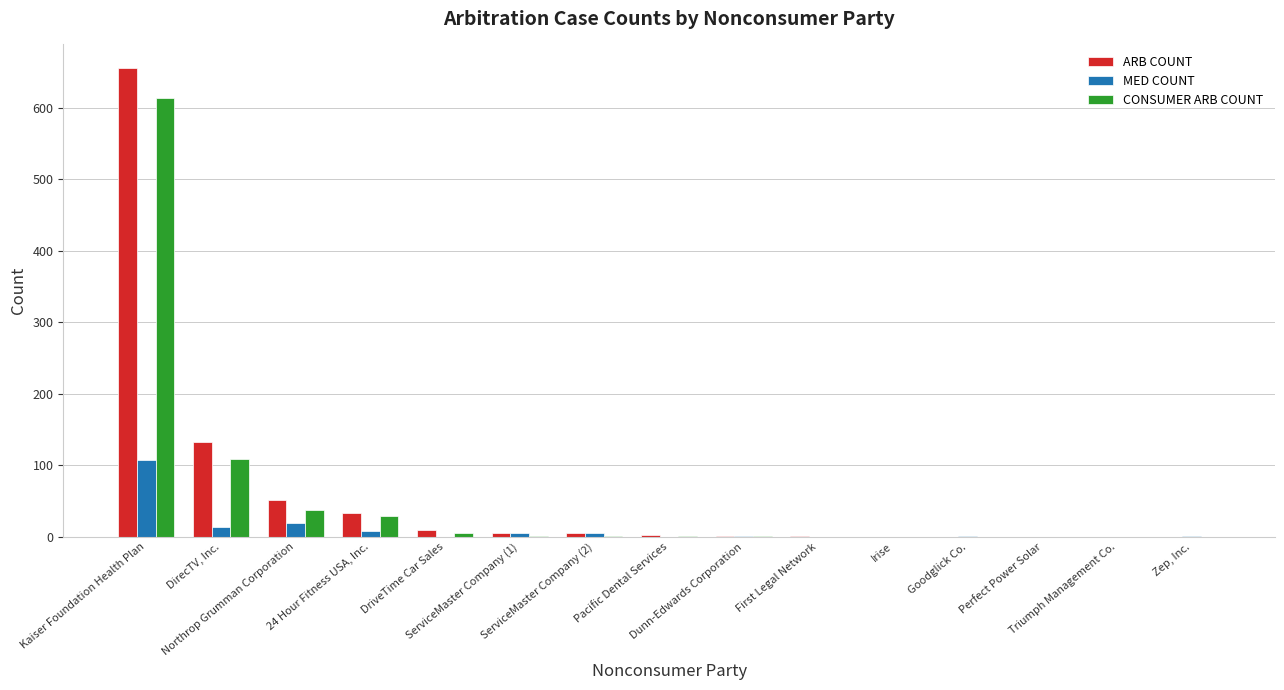

What is the maximum value shown in the chart?

656